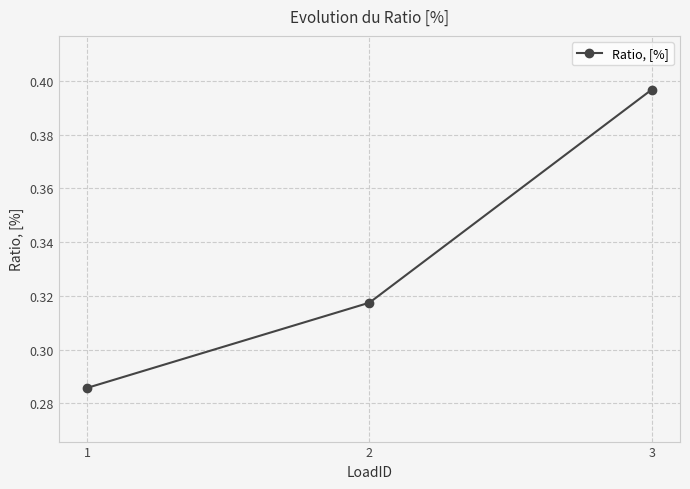

Rank the categories by value from lowest to highest.

1, 2, 3